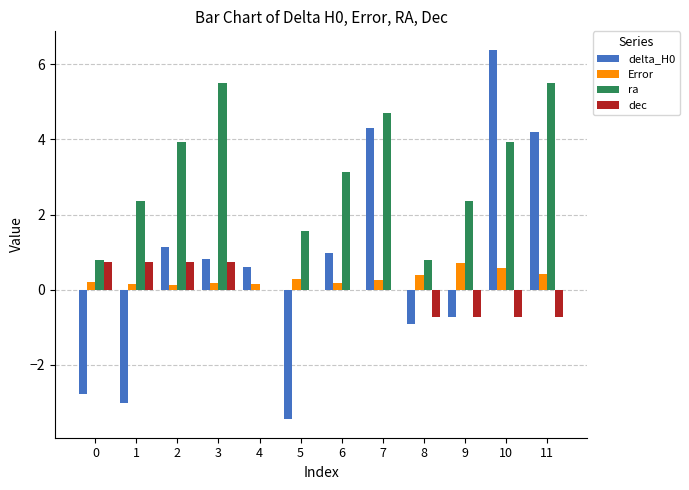

What is the sum of all ra values?

34.6